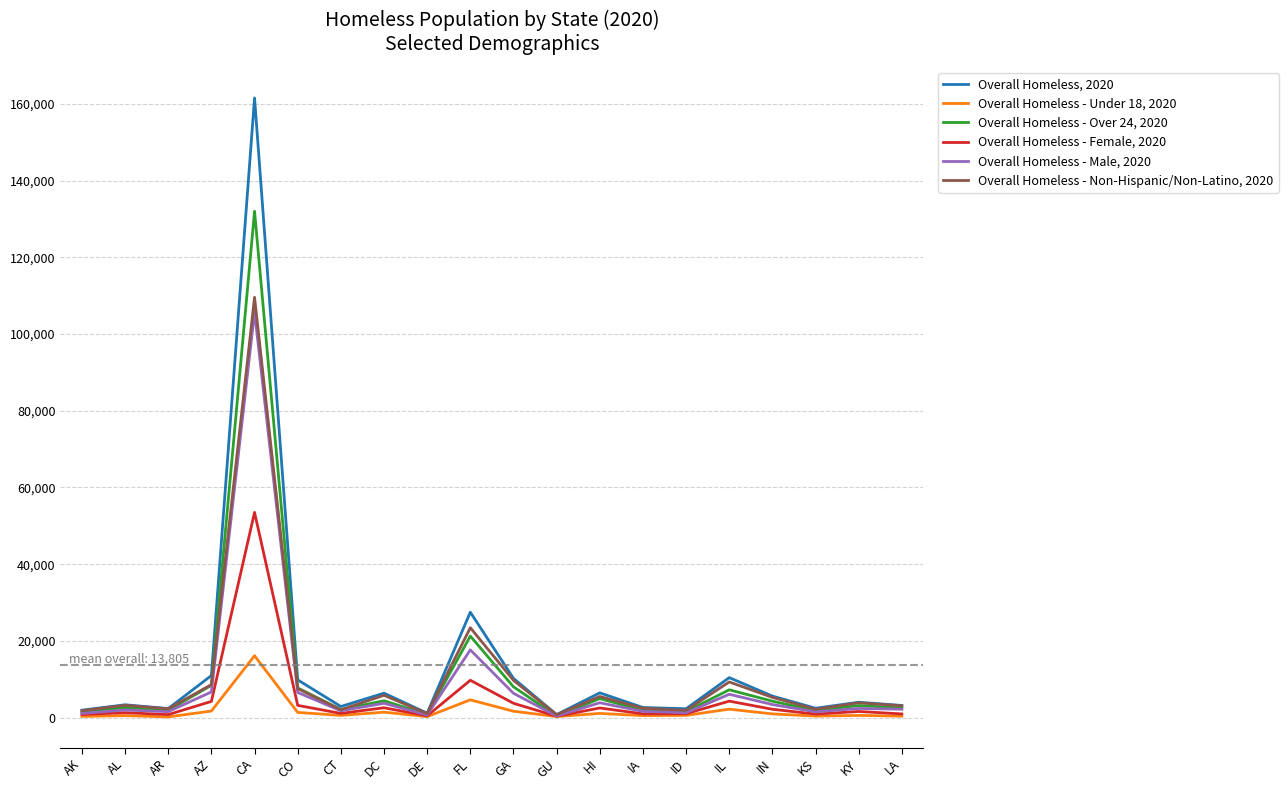

Which series has the largest range (max minus min)?

Overall Homeless, 2020